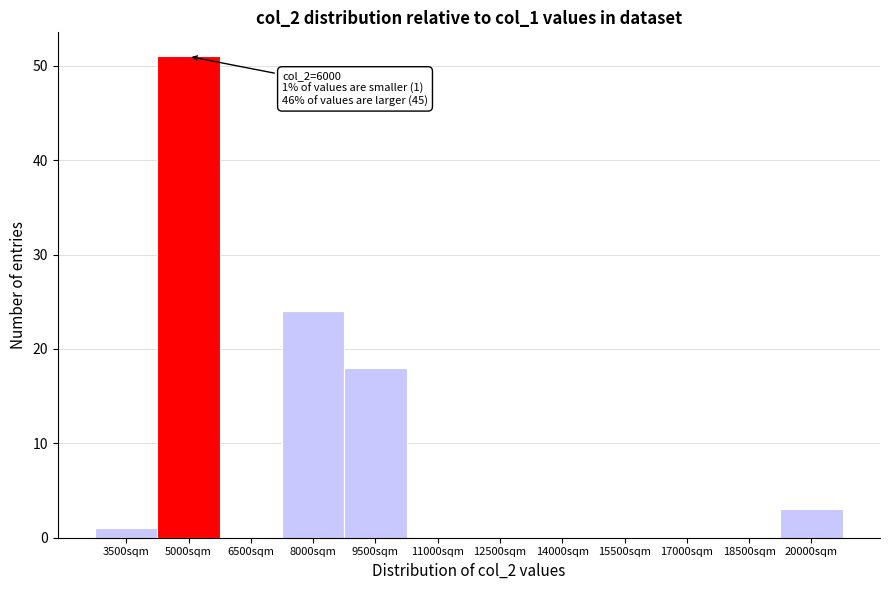

Reading left to right, what are all the values shown in this chart?

3500sqm=1	5000sqm=51	6500sqm=0	8000sqm=24	9500sqm=18	11000sqm=0	12500sqm=0	14000sqm=0	15500sqm=0	17000sqm=0	18500sqm=0	20000sqm=3